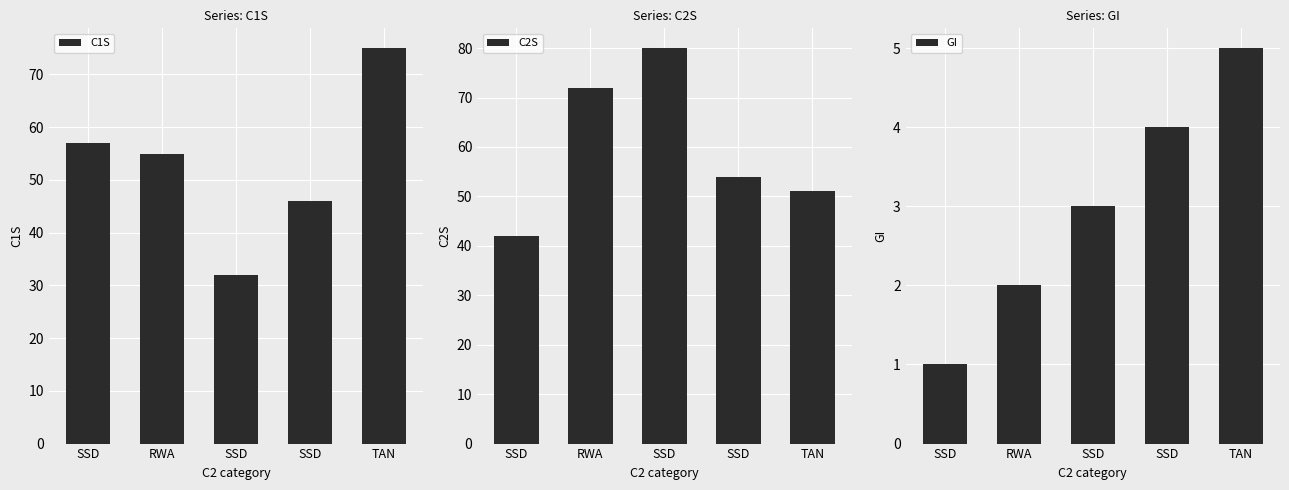

Reading left to right, what are all the values shown in this chart?

C1S: 57	55	32	46	75
C2S: 42	72	80	54	51
GI: 1	2	3	4	5